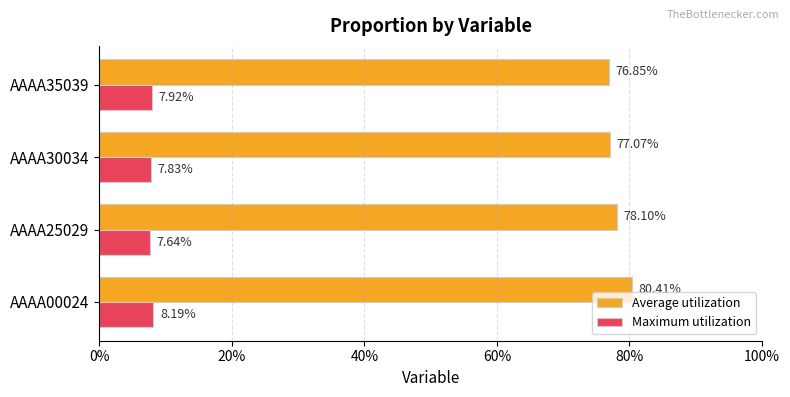

What are all the series names shown in the legend?

Average utilization, Maximum utilization